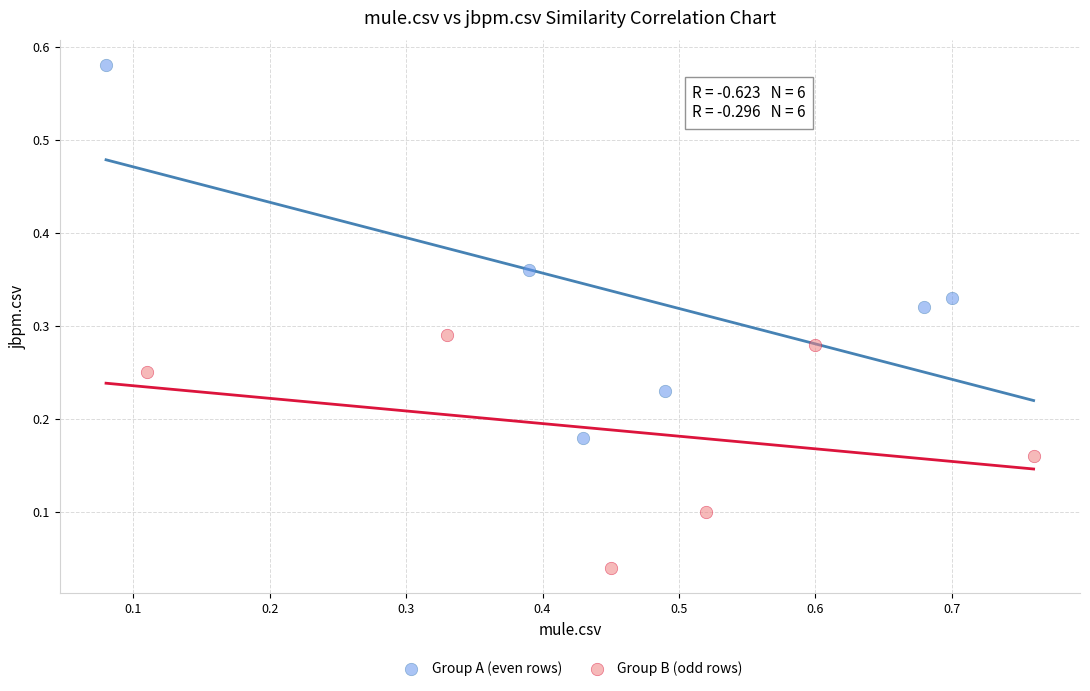

Which series has the widest spread of Y values?

Group A (even rows)